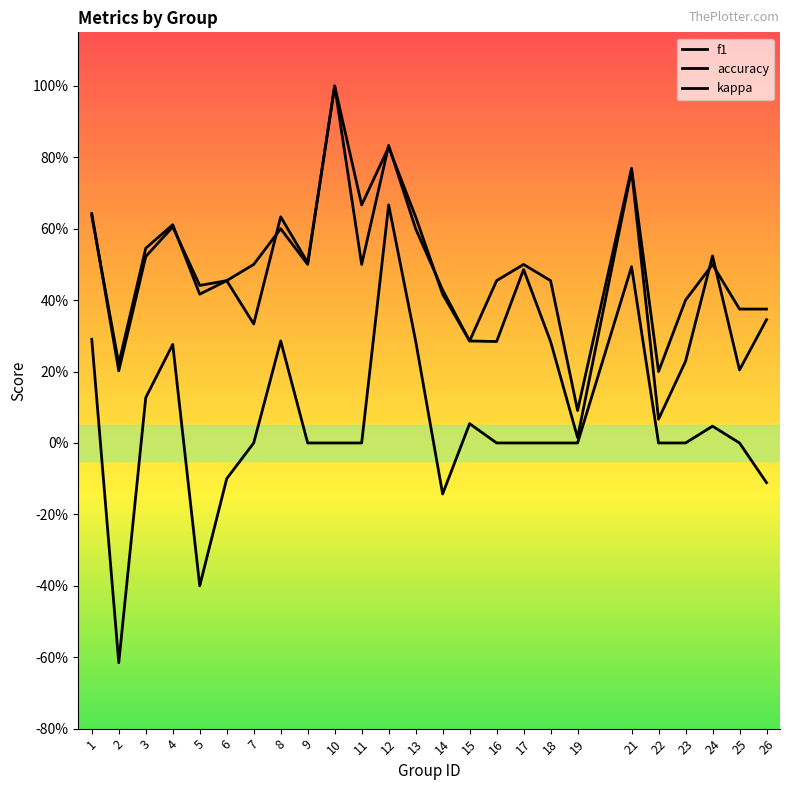

Which series has the largest total across all categories?

accuracy